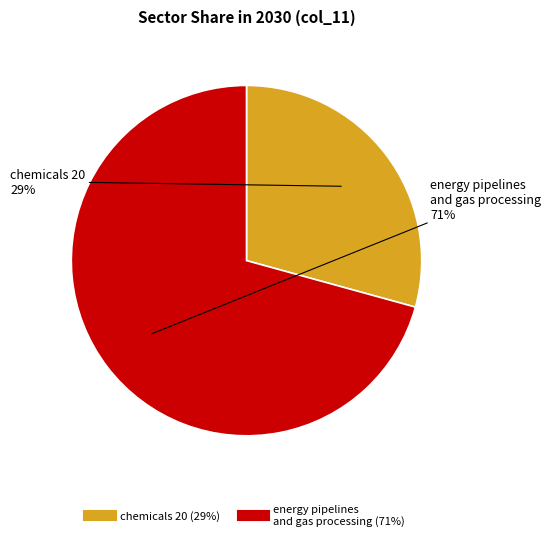

Is there a majority slice in this chart?

Yes